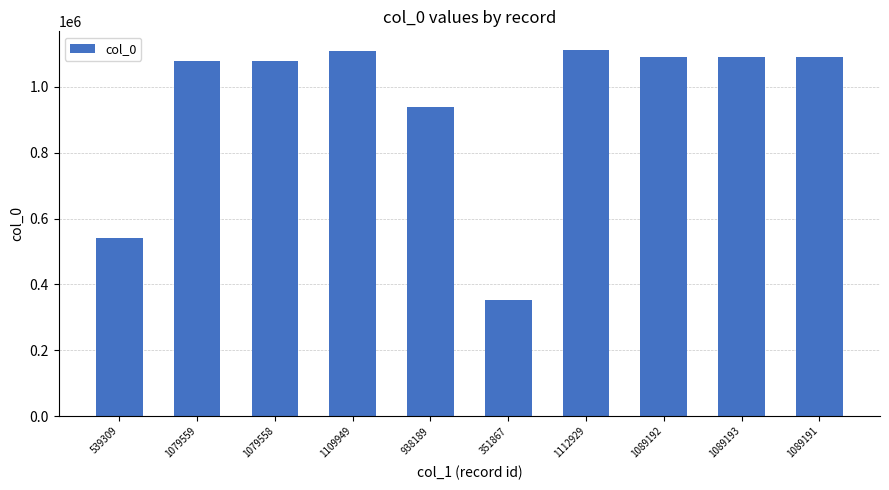

Are the bars horizontal?

No